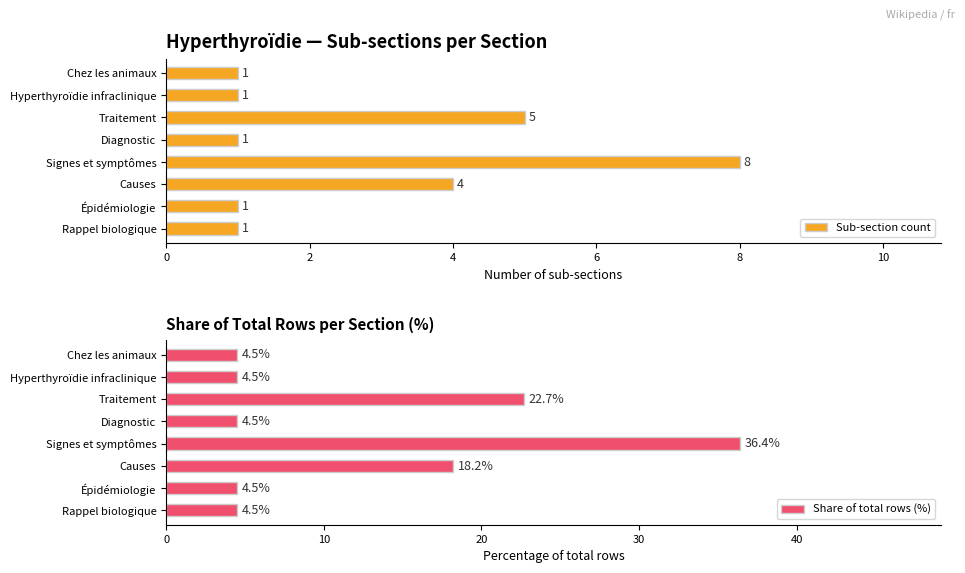

What is the difference between the maximum and minimum values in the Sub-section count series?

7